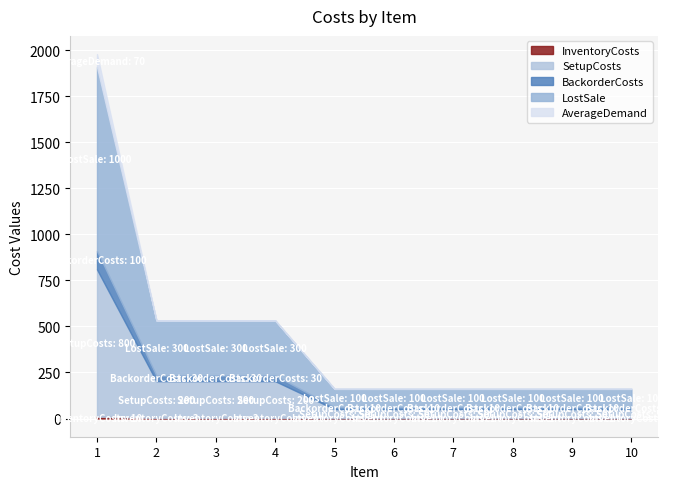

True or false: SetupCosts and AverageDemand cross at least once.

False